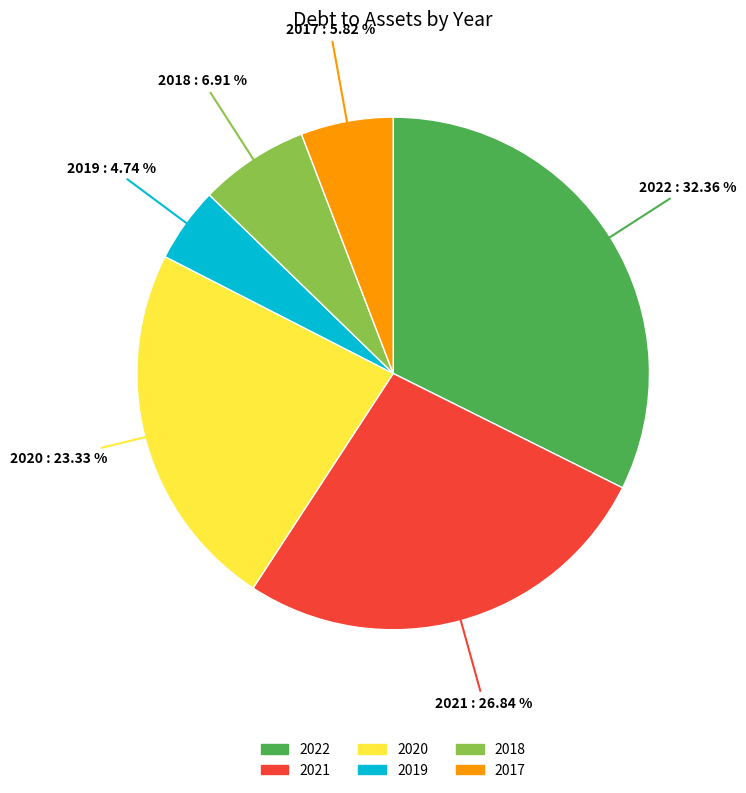

Is 2022 the majority of the pie?

No